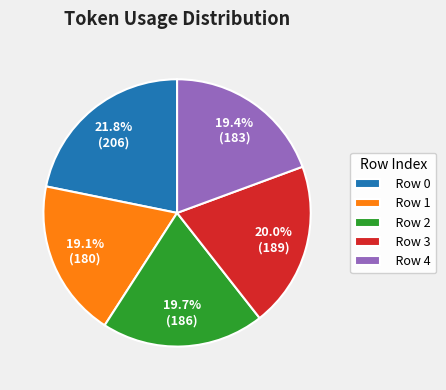

Approximately how many times larger is the value at Row 3 compared to Row 4?

1.0